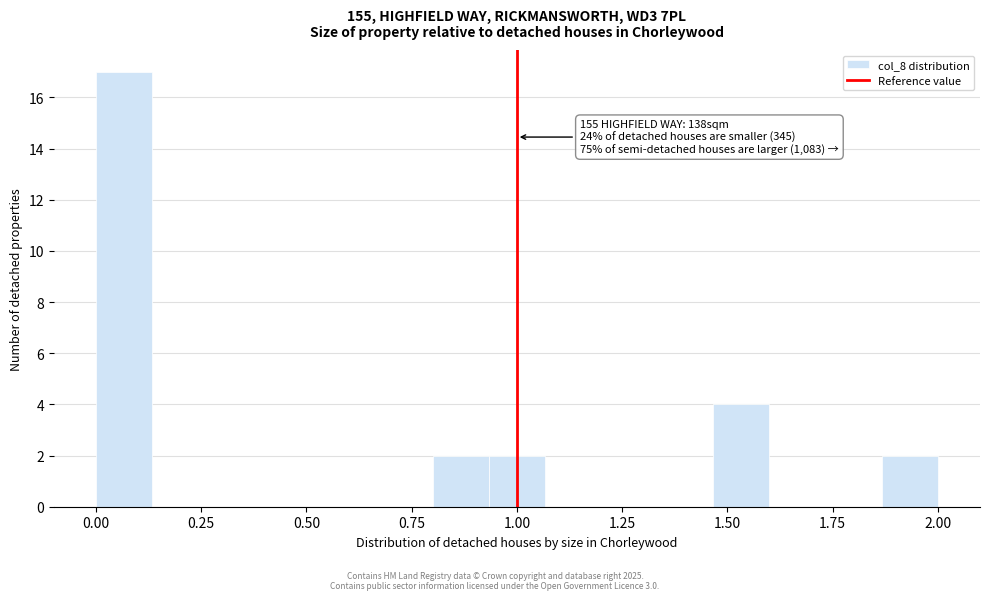

Read against the x-axis, roughly where is the centre of the tallest bar?

0.05